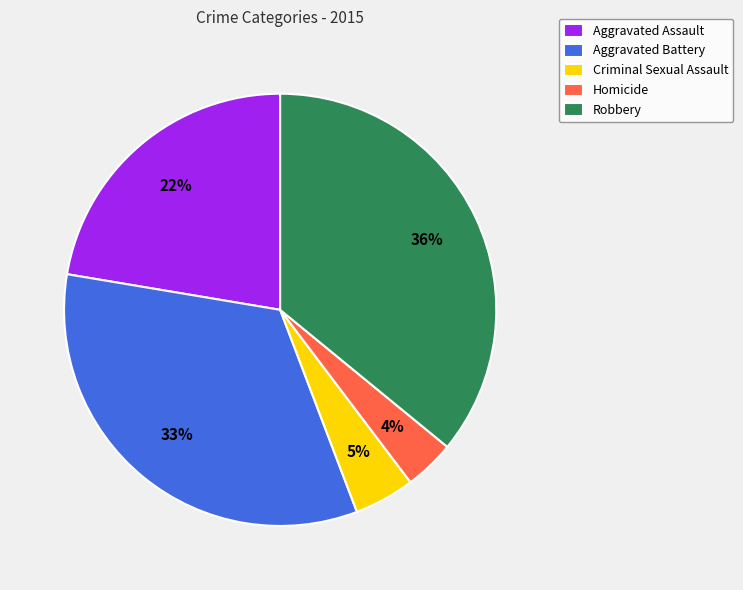

How many segments does this pie chart have?

5